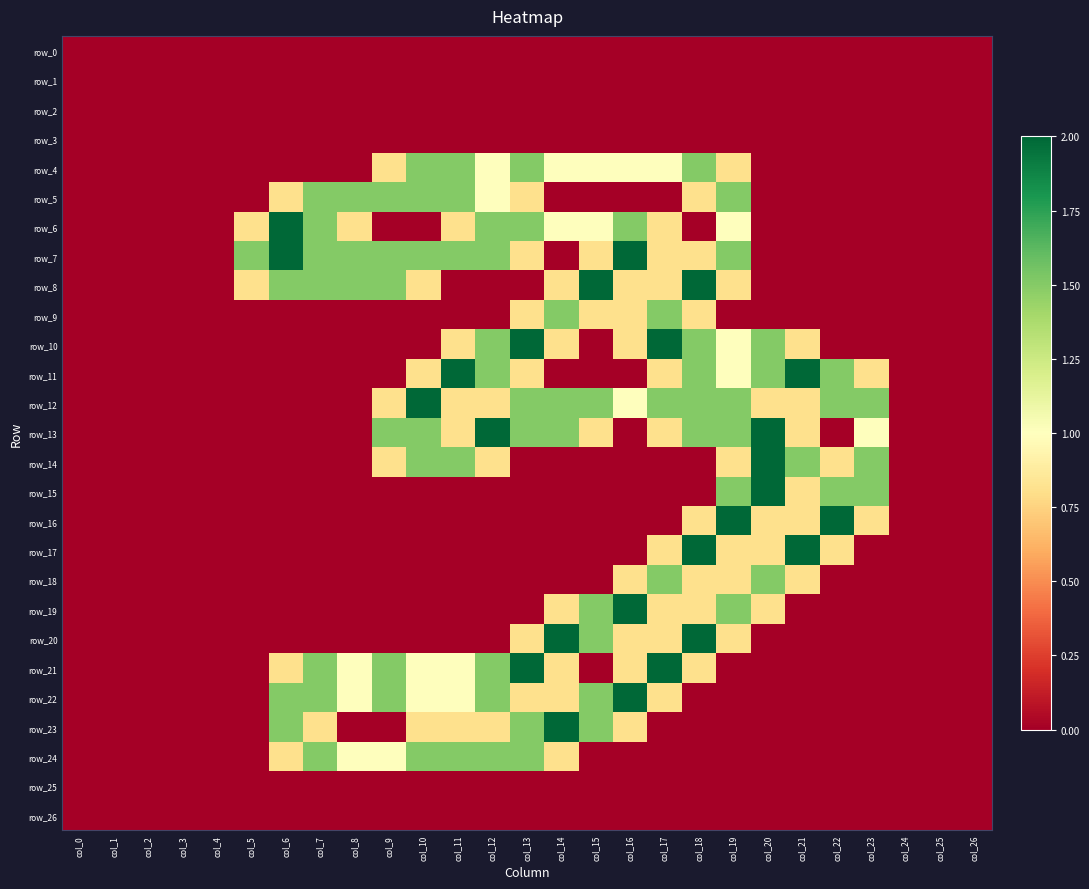

Reading left to right, list all the values displayed in this chart.

row_0: 0.0	0.0	0.0	0.0	0.0	0.0	0.0	0.0	0.0	0.0	0.0	0.0	0.0	0.0	0.0	0.0	0.0	0.0	0.0	0.0	0.0	0.0	0.0	0.0	0.0	0.0	0.0
row_1: 0.0	0.0	0.0	0.0	0.0	0.0	0.0	0.0	0.0	0.0	0.0	0.0	0.0	0.0	0.0	0.0	0.0	0.0	0.0	0.0	0.0	0.0	0.0	0.0	0.0	0.0	0.0
row_2: 0.0	0.0	0.0	0.0	0.0	0.0	0.0	0.0	0.0	0.0	0.0	0.0	0.0	0.0	0.0	0.0	0.0	0.0	0.0	0.0	0.0	0.0	0.0	0.0	0.0	0.0	0.0
row_3: 0.0	0.0	0.0	0.0	0.0	0.0	0.0	0.0	0.0	0.0	0.0	0.0	0.0	0.0	0.0	0.0	0.0	0.0	0.0	0.0	0.0	0.0	0.0	0.0	0.0	0.0	0.0
row_4: 0.0	0.0	0.0	0.0	0.0	0.0	0.0	0.0	0.0	0.8	1.5	1.5	1.0	1.5	1.0	1.0	1.0	1.0	1.5	0.8	0.0	0.0	0.0	0.0	0.0	0.0	0.0
row_5: 0.0	0.0	0.0	0.0	0.0	0.0	0.8	1.5	1.5	1.5	1.5	1.5	1.0	0.8	0.0	0.0	0.0	0.0	0.8	1.5	0.0	0.0	0.0	0.0	0.0	0.0	0.0
row_6: 0.0	0.0	0.0	0.0	0.0	0.8	2.0	1.5	0.8	0.0	0.0	0.8	1.5	1.5	1.0	1.0	1.5	0.8	0.0	1.0	0.0	0.0	0.0	0.0	0.0	0.0	0.0
row_7: 0.0	0.0	0.0	0.0	0.0	1.5	2.0	1.5	1.5	1.5	1.5	1.5	1.5	0.8	0.0	0.8	2.0	0.8	0.8	1.5	0.0	0.0	0.0	0.0	0.0	0.0	0.0
row_8: 0.0	0.0	0.0	0.0	0.0	0.8	1.5	1.5	1.5	1.5	0.8	0.0	0.0	0.0	0.8	2.0	0.8	0.8	2.0	0.8	0.0	0.0	0.0	0.0	0.0	0.0	0.0
row_9: 0.0	0.0	0.0	0.0	0.0	0.0	0.0	0.0	0.0	0.0	0.0	0.0	0.0	0.8	1.5	0.8	0.8	1.5	0.8	0.0	0.0	0.0	0.0	0.0	0.0	0.0	0.0
row_10: 0.0	0.0	0.0	0.0	0.0	0.0	0.0	0.0	0.0	0.0	0.0	0.8	1.5	2.0	0.8	0.0	0.8	2.0	1.5	1.0	1.5	0.8	0.0	0.0	0.0	0.0	0.0
row_11: 0.0	0.0	0.0	0.0	0.0	0.0	0.0	0.0	0.0	0.0	0.8	2.0	1.5	0.8	0.0	0.0	0.0	0.8	1.5	1.0	1.5	2.0	1.5	0.8	0.0	0.0	0.0
row_12: 0.0	0.0	0.0	0.0	0.0	0.0	0.0	0.0	0.0	0.8	2.0	0.8	0.8	1.5	1.5	1.5	1.0	1.5	1.5	1.5	0.8	0.8	1.5	1.5	0.0	0.0	0.0
row_13: 0.0	0.0	0.0	0.0	0.0	0.0	0.0	0.0	0.0	1.5	1.5	0.8	2.0	1.5	1.5	0.8	0.0	0.8	1.5	1.5	2.0	0.8	0.0	1.0	0.0	0.0	0.0
row_14: 0.0	0.0	0.0	0.0	0.0	0.0	0.0	0.0	0.0	0.8	1.5	1.5	0.8	0.0	0.0	0.0	0.0	0.0	0.0	0.8	2.0	1.5	0.8	1.5	0.0	0.0	0.0
row_15: 0.0	0.0	0.0	0.0	0.0	0.0	0.0	0.0	0.0	0.0	0.0	0.0	0.0	0.0	0.0	0.0	0.0	0.0	0.0	1.5	2.0	0.8	1.5	1.5	0.0	0.0	0.0
row_16: 0.0	0.0	0.0	0.0	0.0	0.0	0.0	0.0	0.0	0.0	0.0	0.0	0.0	0.0	0.0	0.0	0.0	0.0	0.8	2.0	0.8	0.8	2.0	0.8	0.0	0.0	0.0
row_17: 0.0	0.0	0.0	0.0	0.0	0.0	0.0	0.0	0.0	0.0	0.0	0.0	0.0	0.0	0.0	0.0	0.0	0.8	2.0	0.8	0.8	2.0	0.8	0.0	0.0	0.0	0.0
row_18: 0.0	0.0	0.0	0.0	0.0	0.0	0.0	0.0	0.0	0.0	0.0	0.0	0.0	0.0	0.0	0.0	0.8	1.5	0.8	0.8	1.5	0.8	0.0	0.0	0.0	0.0	0.0
row_19: 0.0	0.0	0.0	0.0	0.0	0.0	0.0	0.0	0.0	0.0	0.0	0.0	0.0	0.0	0.8	1.5	2.0	0.8	0.8	1.5	0.8	0.0	0.0	0.0	0.0	0.0	0.0
row_20: 0.0	0.0	0.0	0.0	0.0	0.0	0.0	0.0	0.0	0.0	0.0	0.0	0.0	0.8	2.0	1.5	0.8	0.8	2.0	0.8	0.0	0.0	0.0	0.0	0.0	0.0	0.0
row_21: 0.0	0.0	0.0	0.0	0.0	0.0	0.8	1.5	1.0	1.5	1.0	1.0	1.5	2.0	0.8	0.0	0.8	2.0	0.8	0.0	0.0	0.0	0.0	0.0	0.0	0.0	0.0
row_22: 0.0	0.0	0.0	0.0	0.0	0.0	1.5	1.5	1.0	1.5	1.0	1.0	1.5	0.8	0.8	1.5	2.0	0.8	0.0	0.0	0.0	0.0	0.0	0.0	0.0	0.0	0.0
row_23: 0.0	0.0	0.0	0.0	0.0	0.0	1.5	0.8	0.0	0.0	0.8	0.8	0.8	1.5	2.0	1.5	0.8	0.0	0.0	0.0	0.0	0.0	0.0	0.0	0.0	0.0	0.0
row_24: 0.0	0.0	0.0	0.0	0.0	0.0	0.8	1.5	1.0	1.0	1.5	1.5	1.5	1.5	0.8	0.0	0.0	0.0	0.0	0.0	0.0	0.0	0.0	0.0	0.0	0.0	0.0
row_25: 0.0	0.0	0.0	0.0	0.0	0.0	0.0	0.0	0.0	0.0	0.0	0.0	0.0	0.0	0.0	0.0	0.0	0.0	0.0	0.0	0.0	0.0	0.0	0.0	0.0	0.0	0.0
row_26: 0.0	0.0	0.0	0.0	0.0	0.0	0.0	0.0	0.0	0.0	0.0	0.0	0.0	0.0	0.0	0.0	0.0	0.0	0.0	0.0	0.0	0.0	0.0	0.0	0.0	0.0	0.0